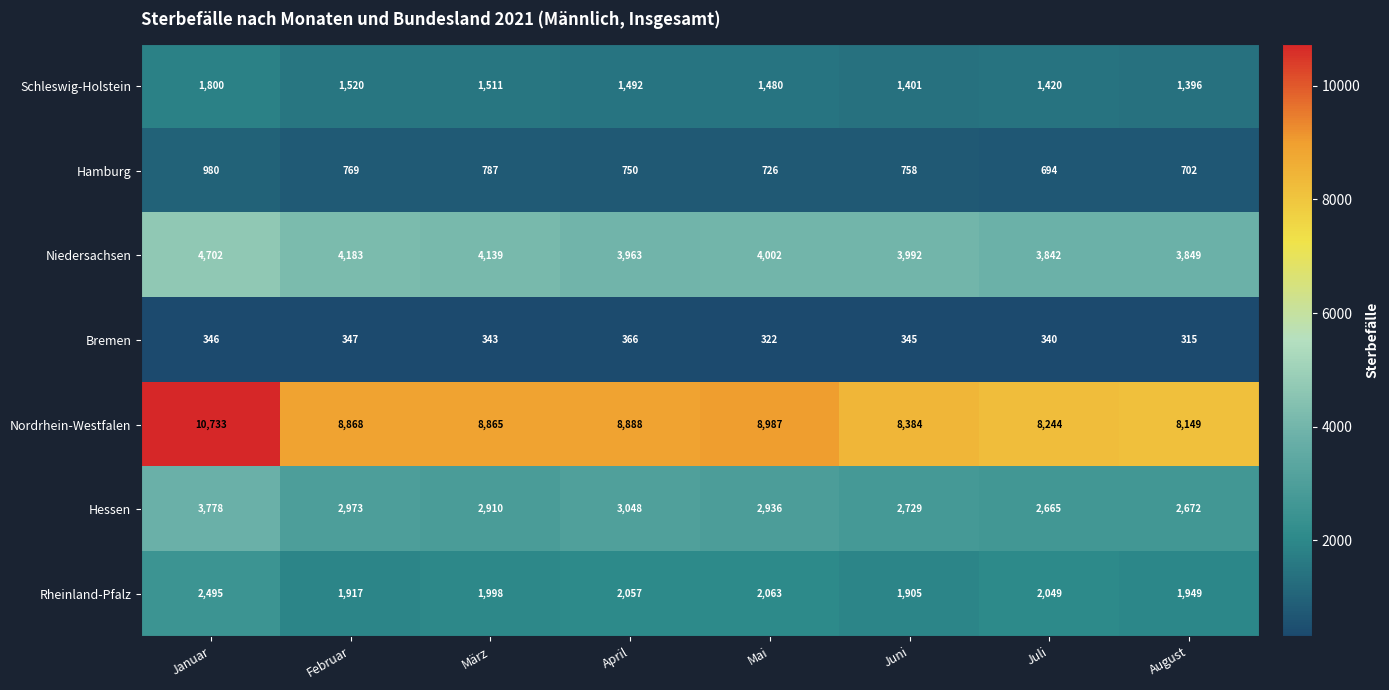

How many data points does each series have?

8